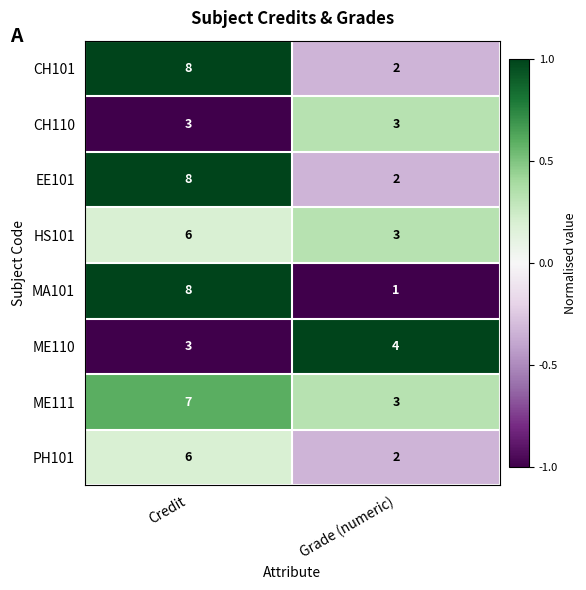

Reading right to left, extract all data points from this chart.

CH101: 2	8
CH110: 3	3
EE101: 2	8
HS101: 3	6
MA101: 1	8
ME110: 4	3
ME111: 3	7
PH101: 2	6